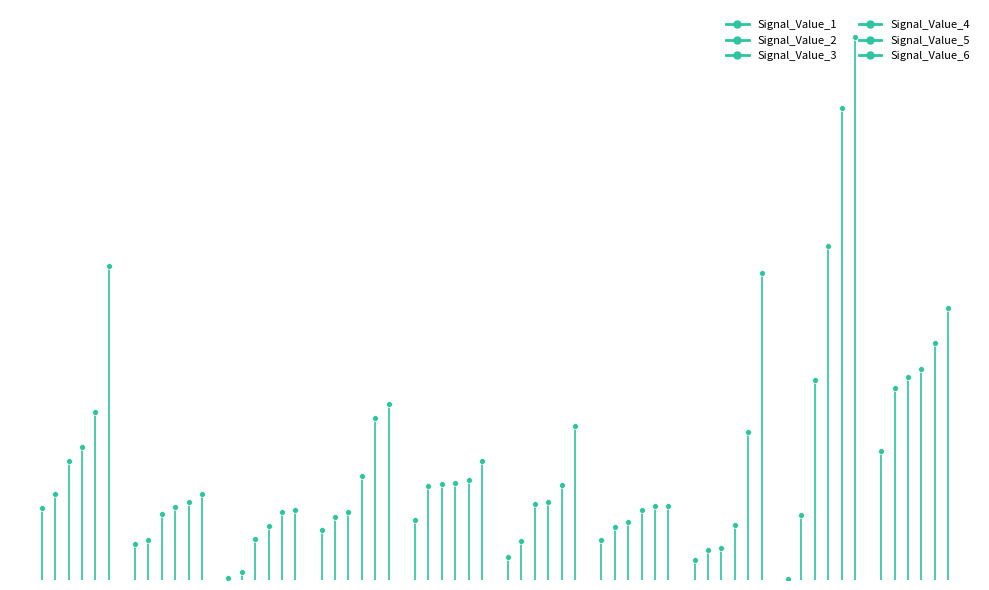

Is the value of Signal_Value_4 at 1 greater than the value of Signal_Value_5 at 0?

Yes